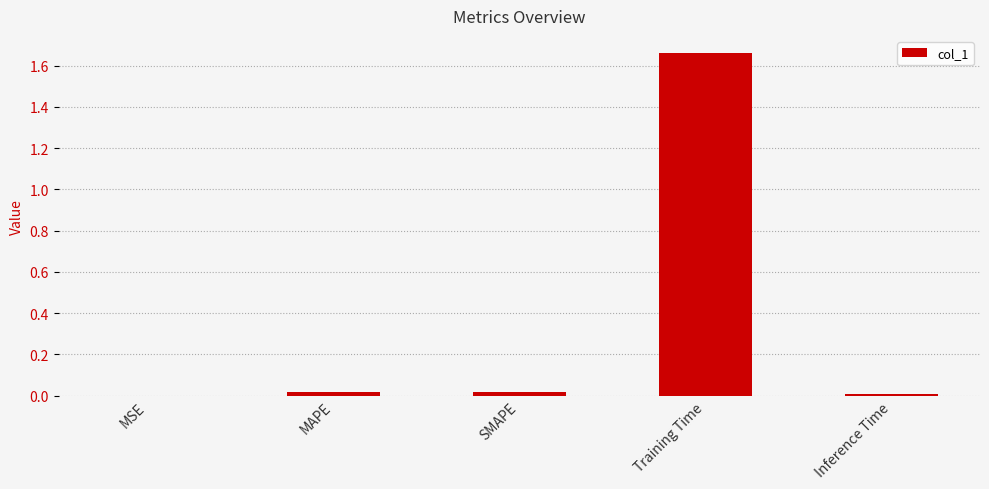

Which label corresponds to the largest value in the chart?

Training Time